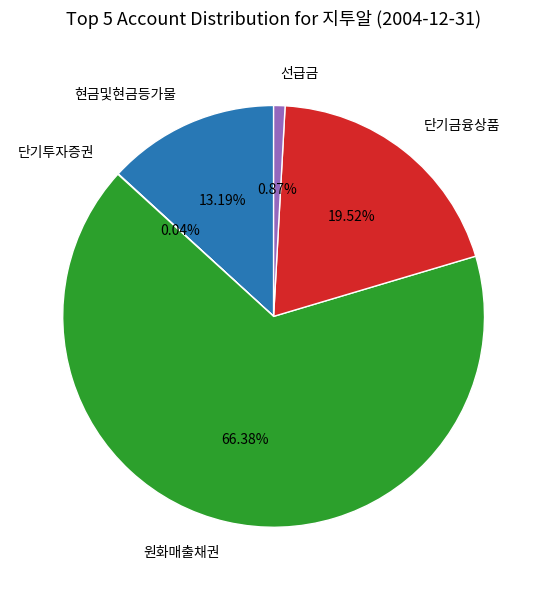

Which category has the biggest portion of the pie?

원화매출채권